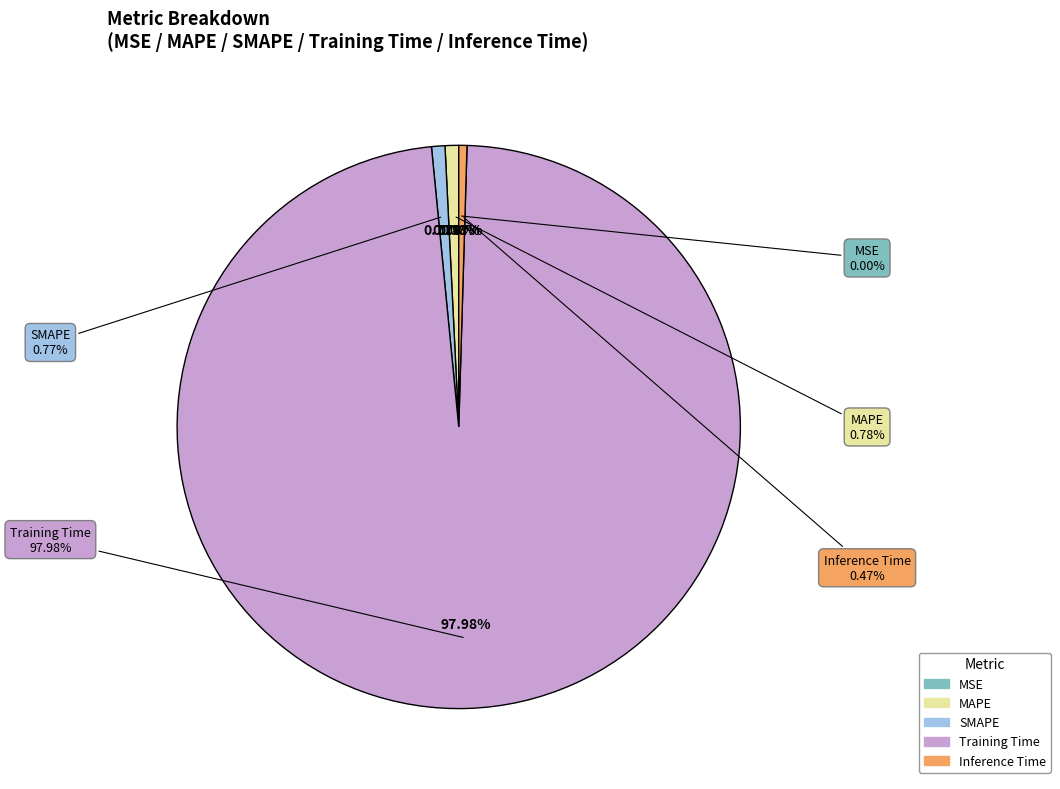

Does any single category account for the majority?

Yes